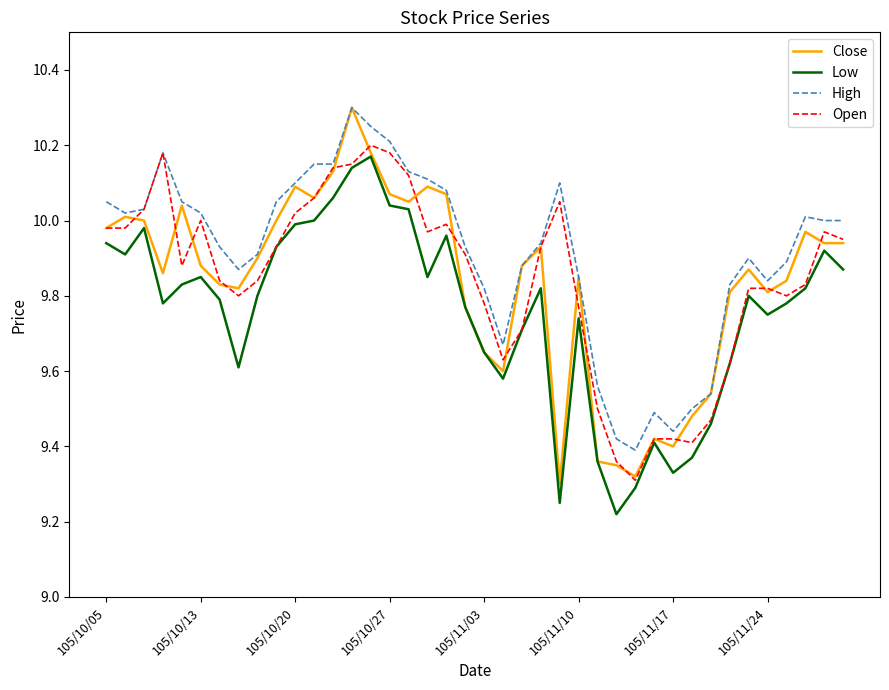

What is the maximum value shown in the chart?

10.3